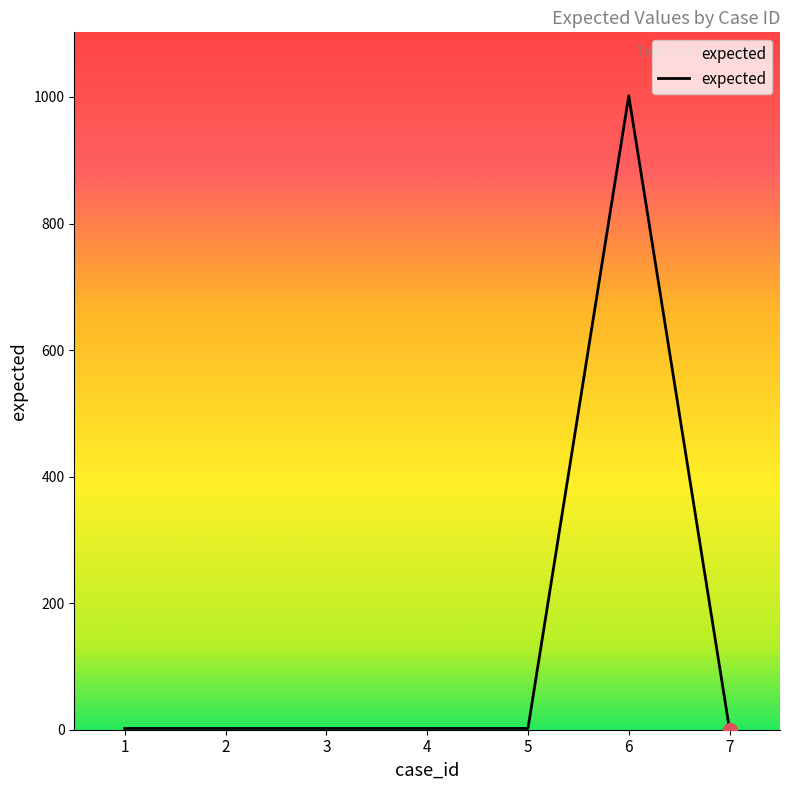

What is the difference between the maximum and minimum values?

1002